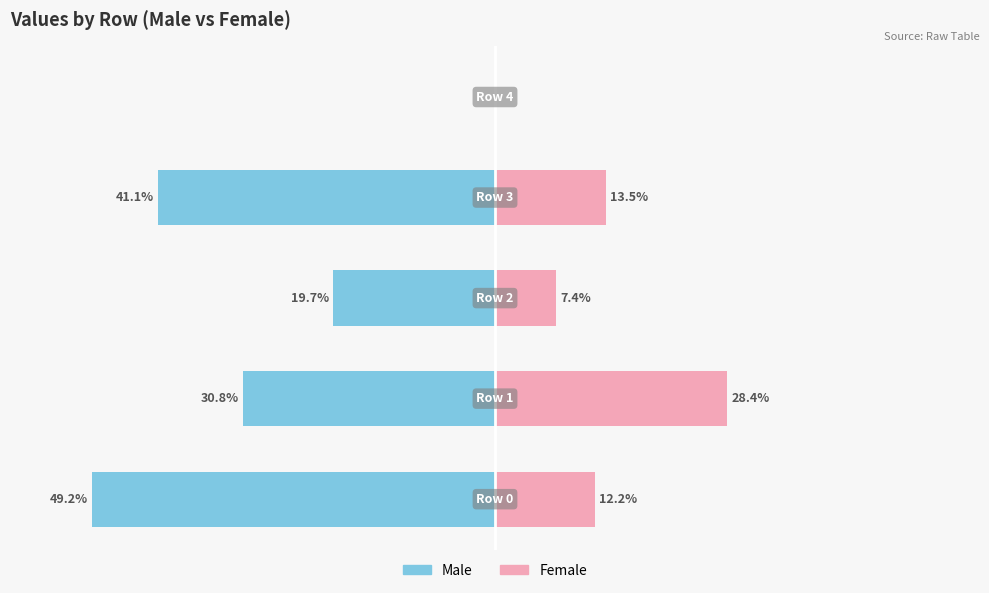

Reading right to left, extract all data points from this chart.

Male: 0.0	-41.1	-19.7	-30.8	-49.2
Female: 0.0	13.5	7.4	28.4	12.2